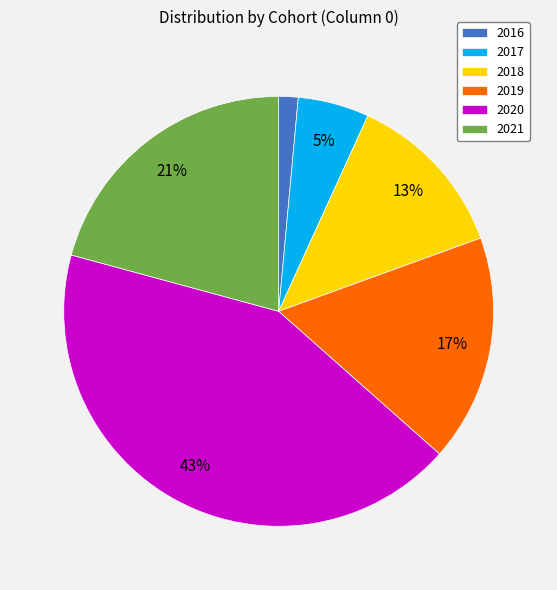

Is there a majority slice in this chart?

No